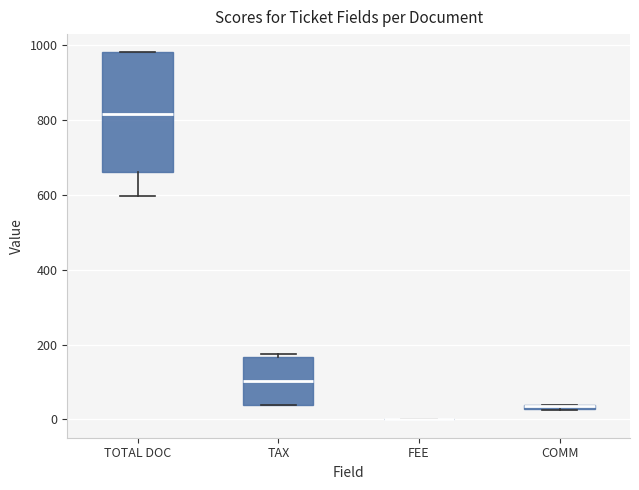

Which box is the tallest, from its lower edge to its upper edge?

TOTAL DOC